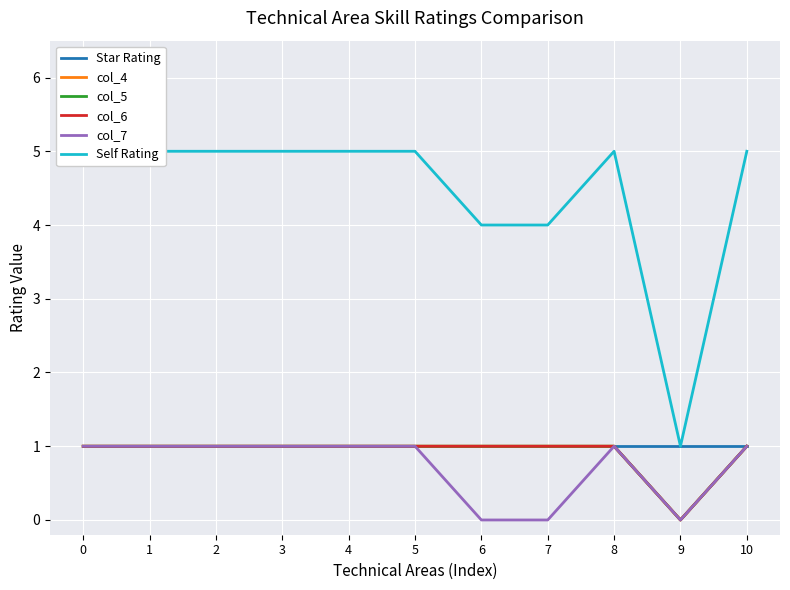

Reading right to left, transcribe all the data shown in this chart.

Star Rating: 10=1	9=1	8=1	7=1	6=1	5=1	4=1	3=1	2=1	1=1	0=1
col_4: 10=1	9=0	8=1	7=1	6=1	5=1	4=1	3=1	2=1	1=1	0=1
col_5: 10=1	9=0	8=1	7=1	6=1	5=1	4=1	3=1	2=1	1=1	0=1
col_6: 10=1	9=0	8=1	7=1	6=1	5=1	4=1	3=1	2=1	1=1	0=1
col_7: 10=1	9=0	8=1	7=0	6=0	5=1	4=1	3=1	2=1	1=1	0=1
Self Rating: 10=5	9=1	8=5	7=4	6=4	5=5	4=5	3=5	2=5	1=5	0=5